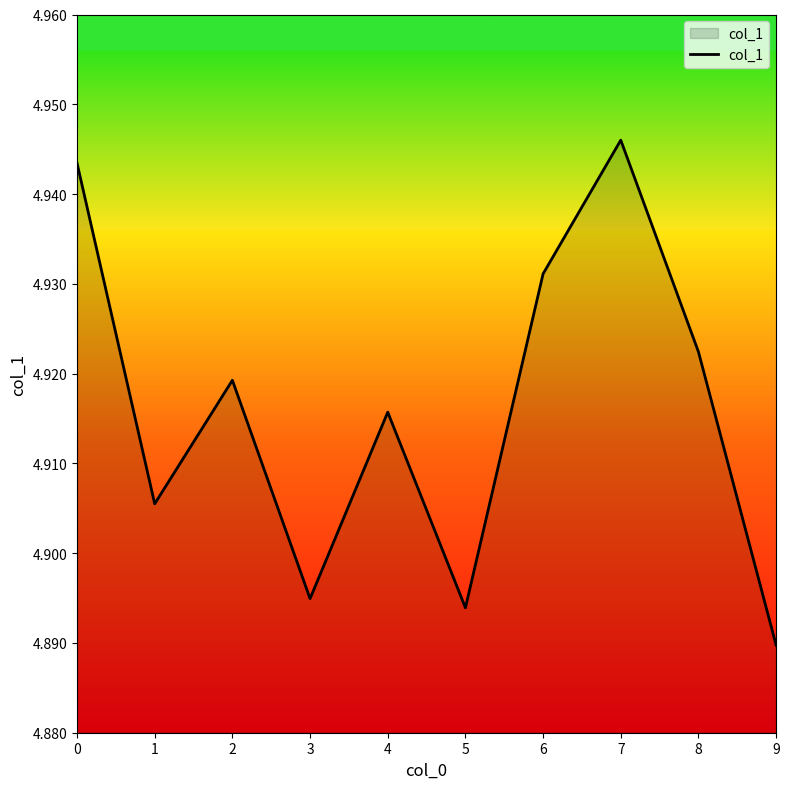

Where is the first local minimum?

1